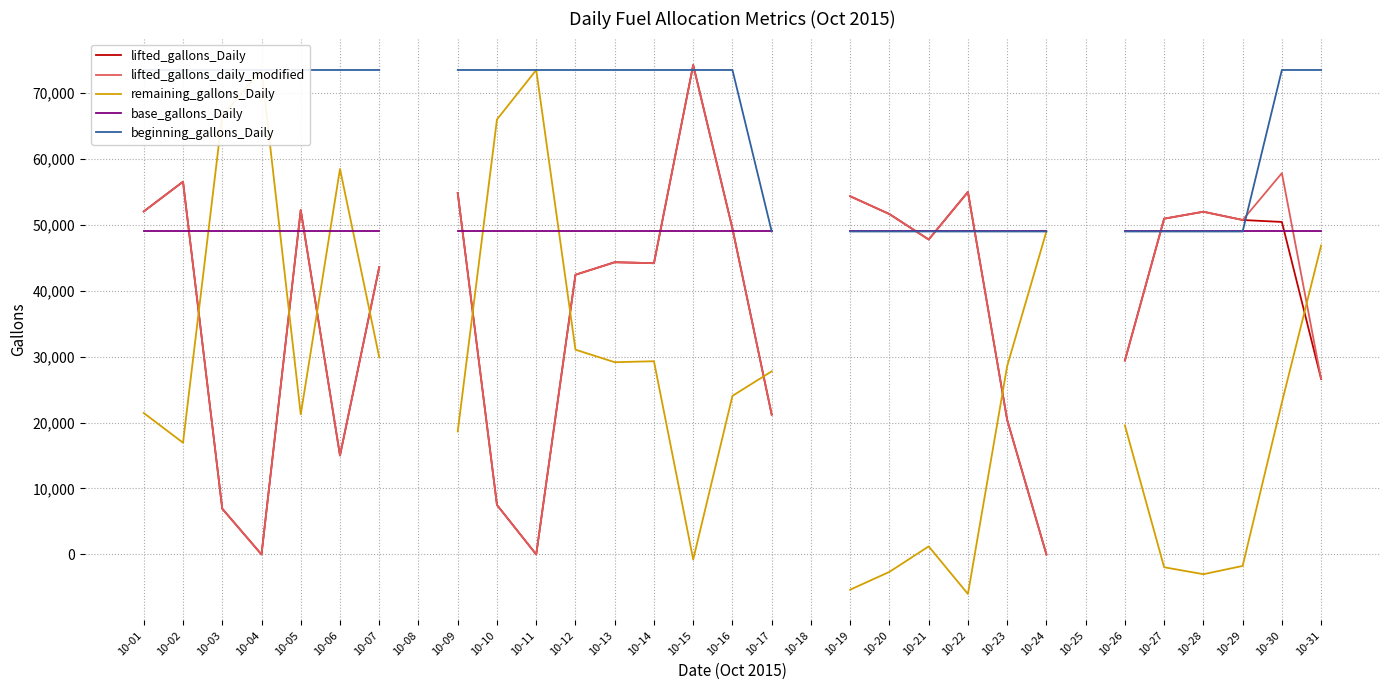

Rank the categories by beginning_gallons_Daily value from highest to lowest.

10-01, 10-02, 10-03, 10-04, 10-05, 10-06, 10-07, 10-08, 10-09, 10-10, 10-11, 10-12, 10-13, 10-14, 10-15, 10-16, 10-30, 10-31, 10-17, 10-18, 10-19, 10-20, 10-21, 10-22, 10-23, 10-24, 10-25, 10-26, 10-27, 10-28, 10-29